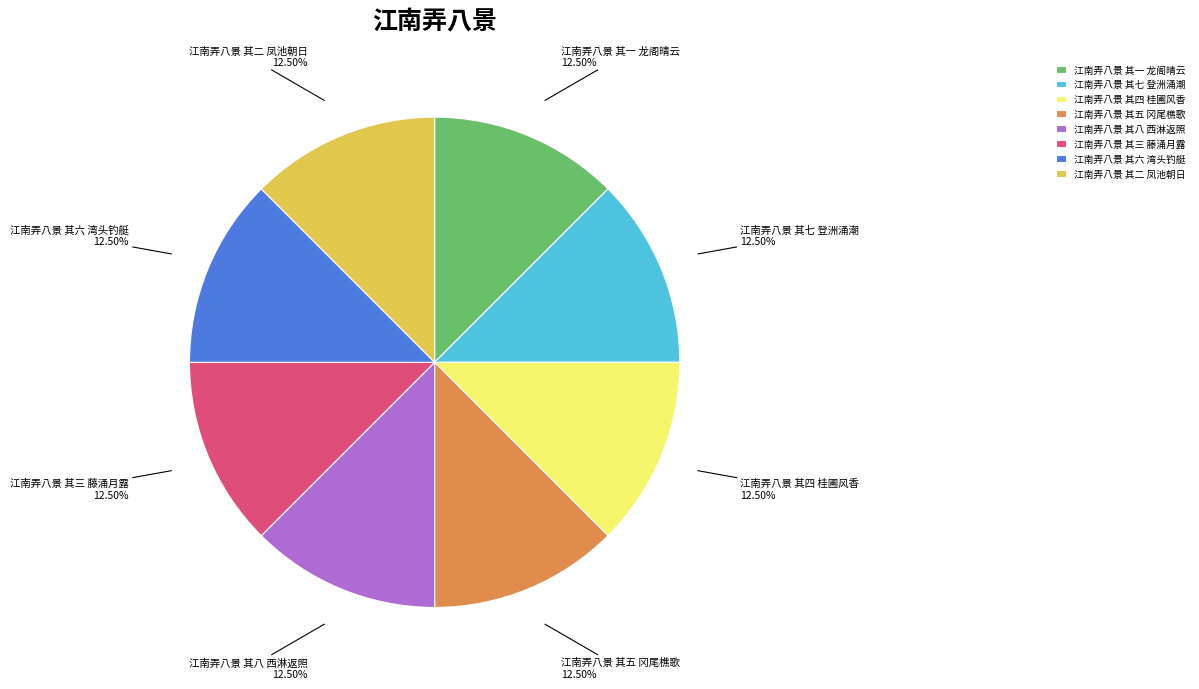

Does any single category account for the majority?

No